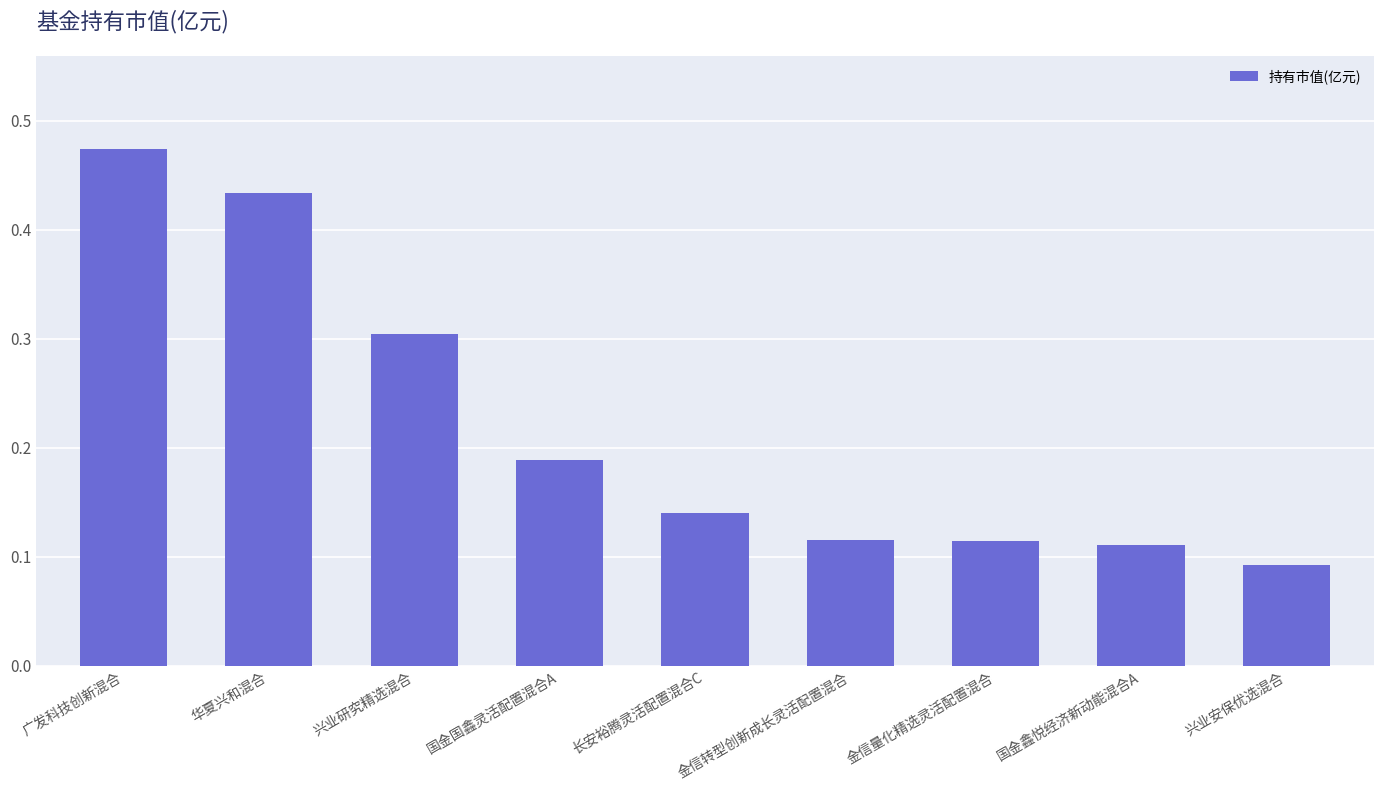

How many values are between 0 and 1?

9